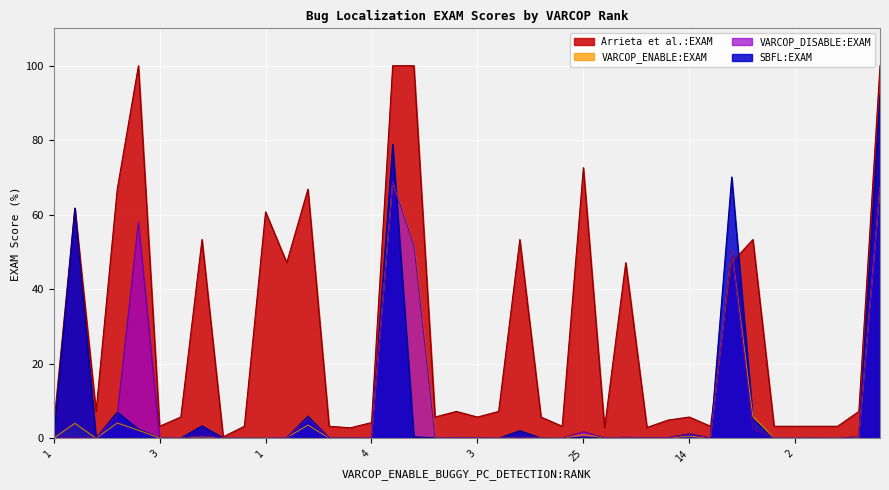

What is the label of the 17th point from the right?

2